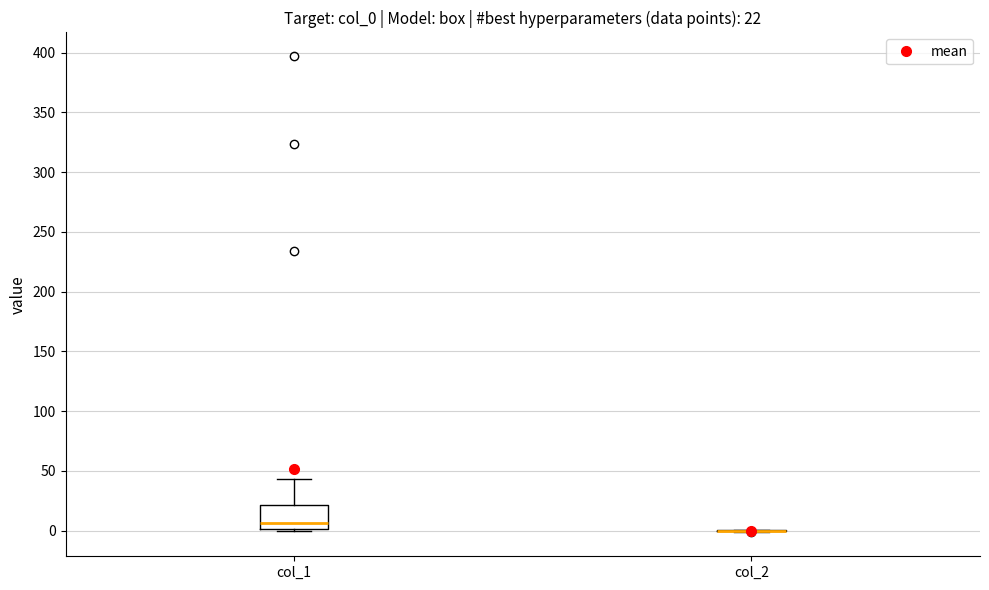

Comparing the boxes themselves (not the whiskers), which one is the tallest?

col_1